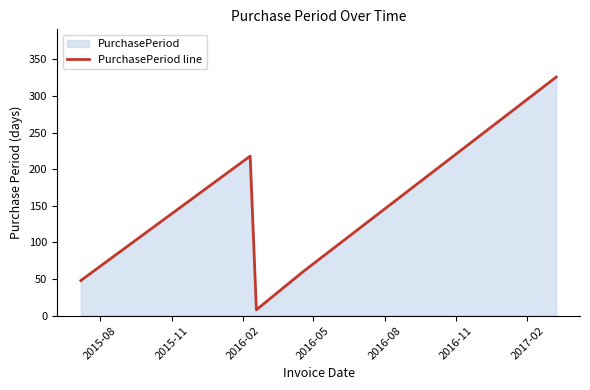

What is the sum of all values?

660